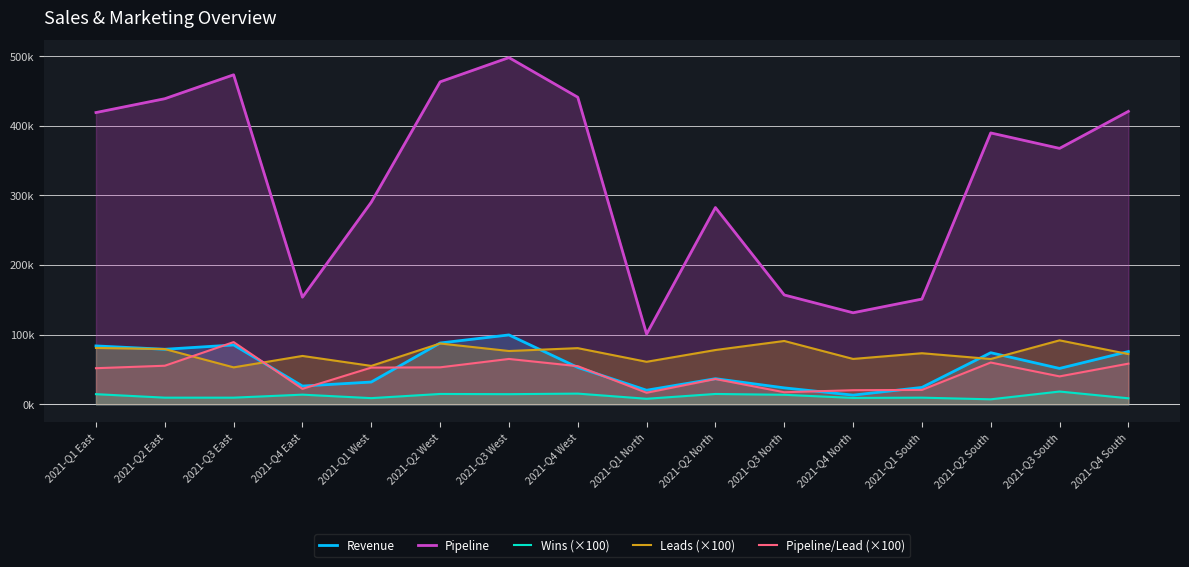

Which has a higher value, 2021-Q3 West or 2021-Q4 South?

2021-Q3 West